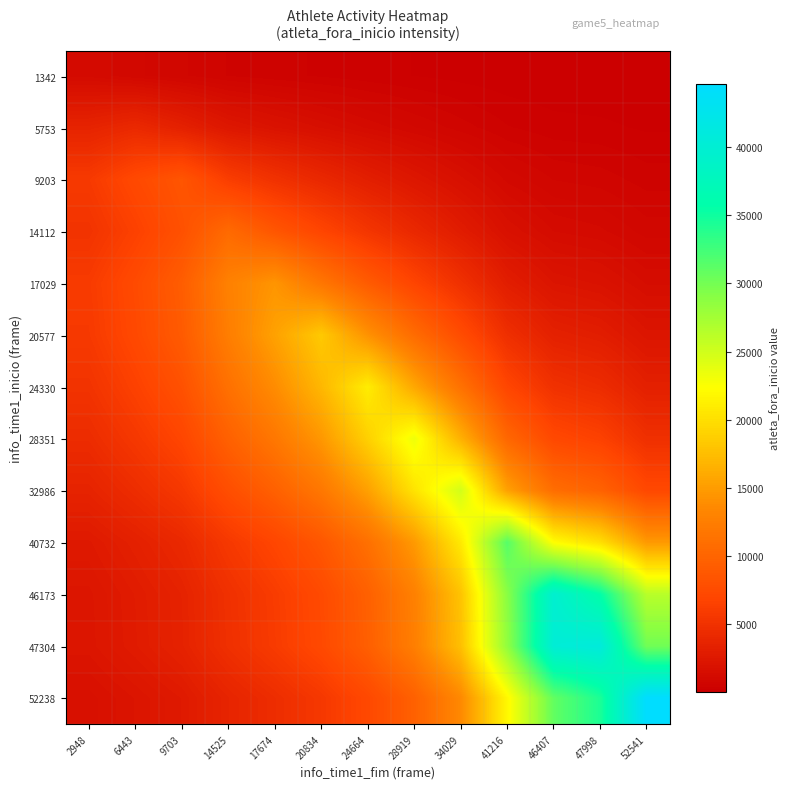

Between 34029 and 9703, which is larger?

9703